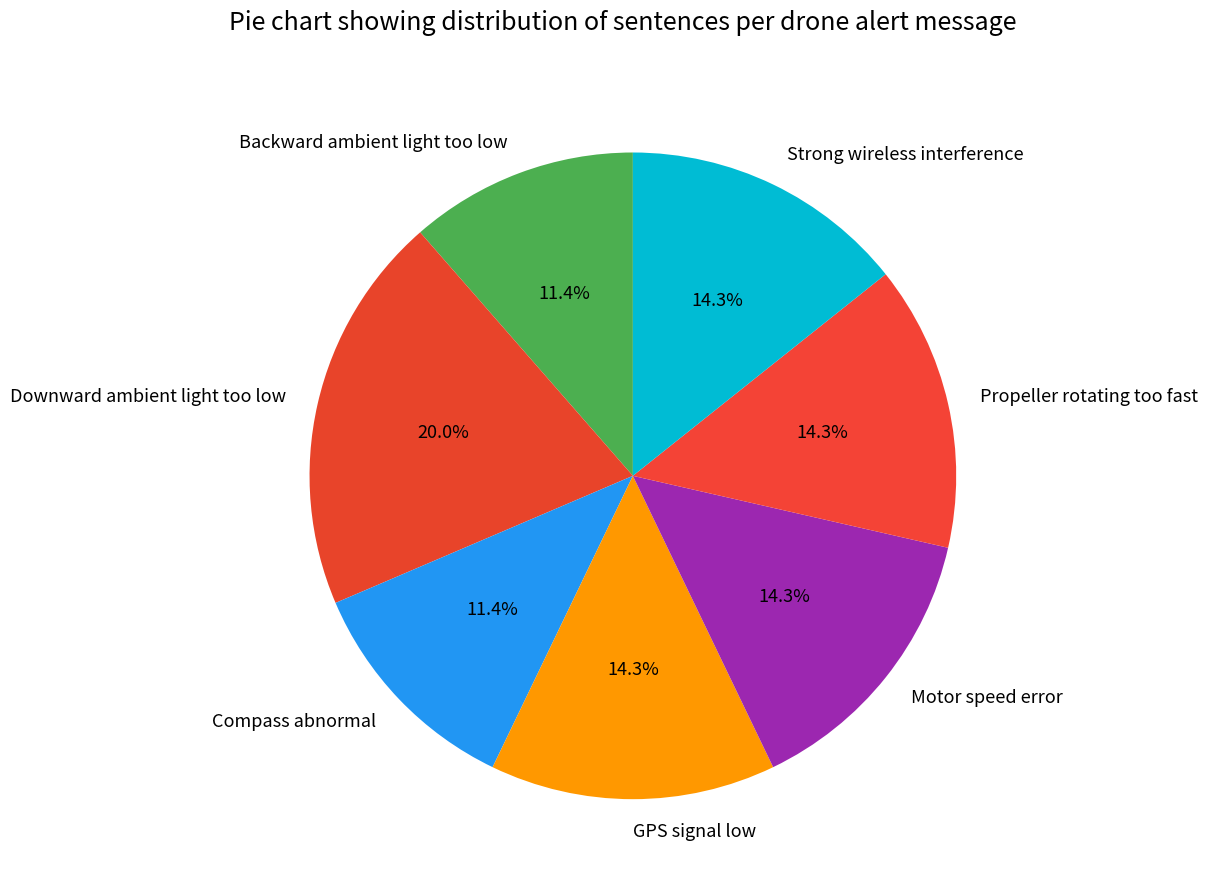

What is the largest slice in the pie chart?

Downward ambient light too low